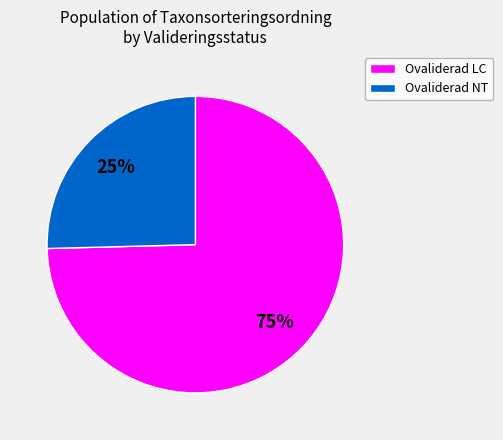

How many slices are in this pie chart?

2